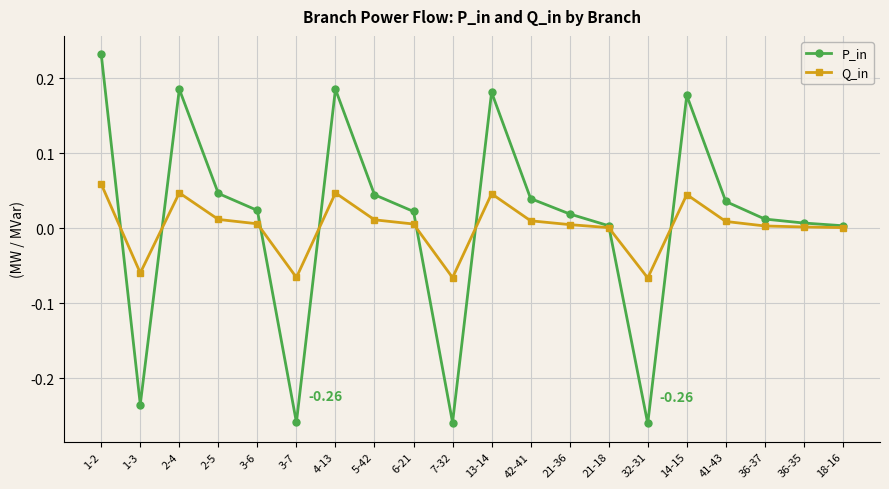

How many negative values does the P_in series have?

4